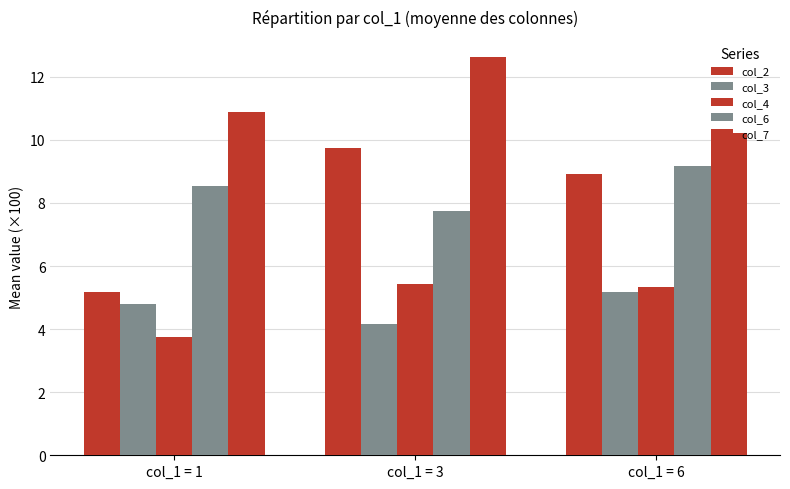

What is the sum of all col_6 values?

25.5